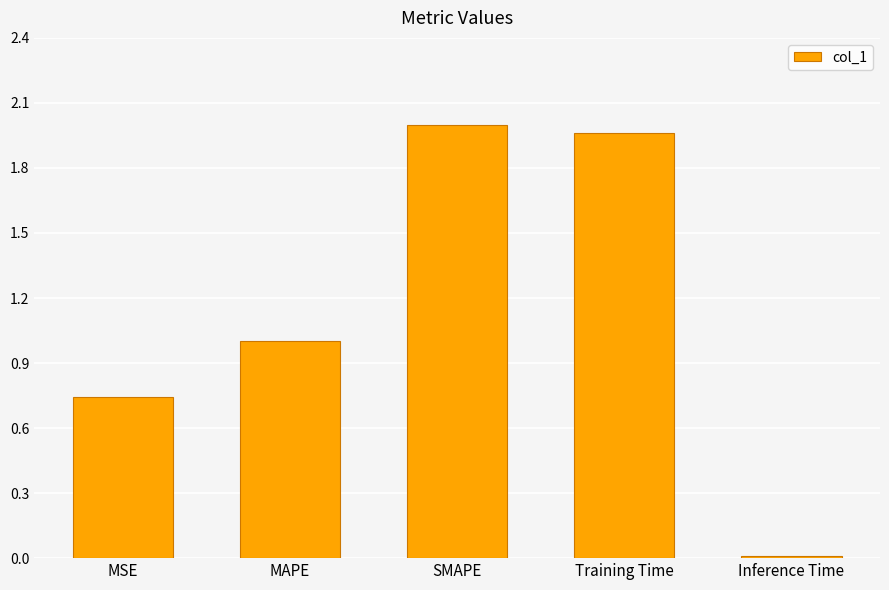

Count the number of categories in the chart.

5